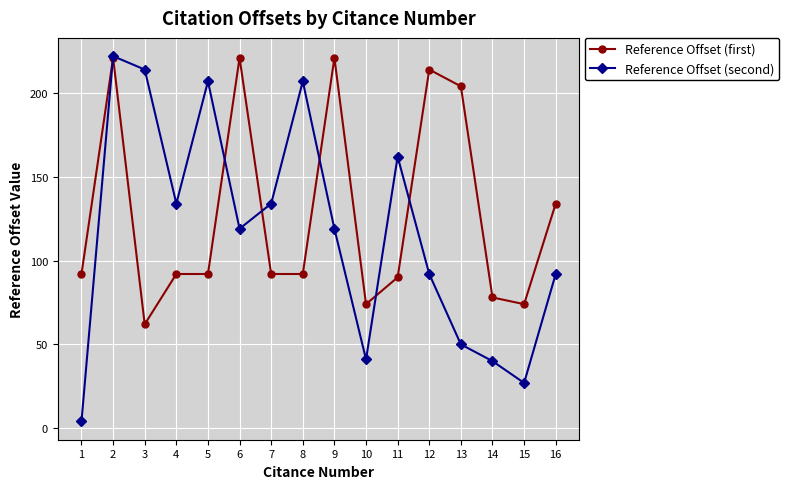

At how many categories does at least one series exceed 205?

7